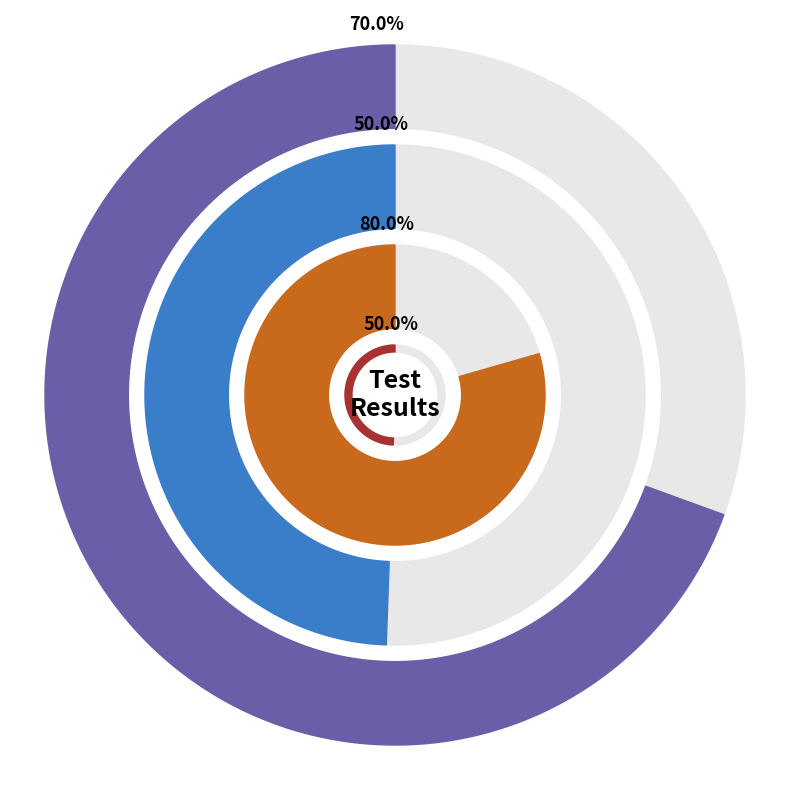

Is it true that incorrect is 7% of the pie?

False